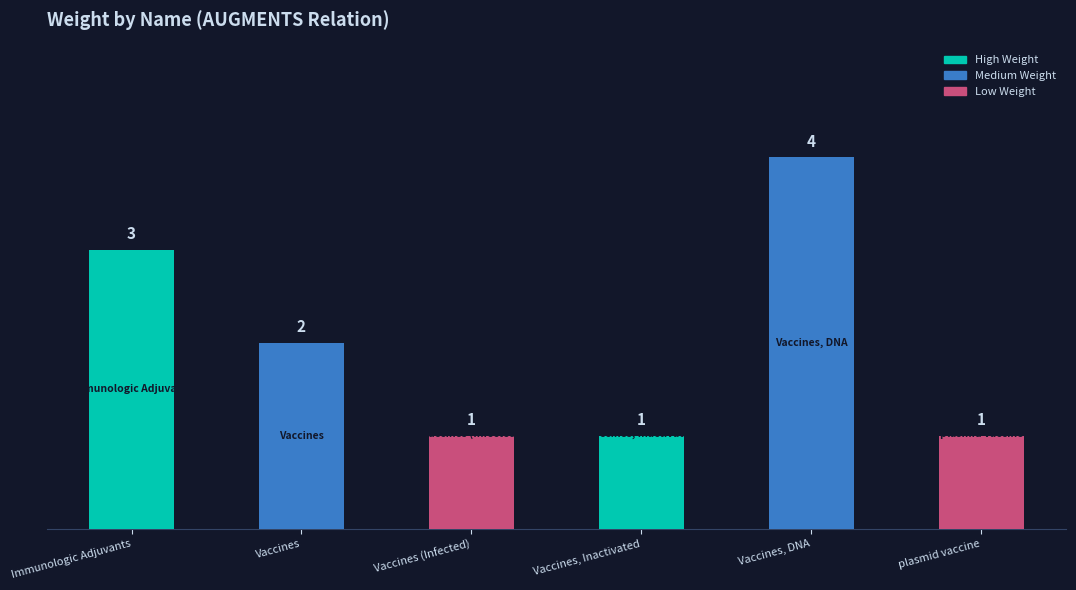

What position from the right is Vaccines, DNA?

2